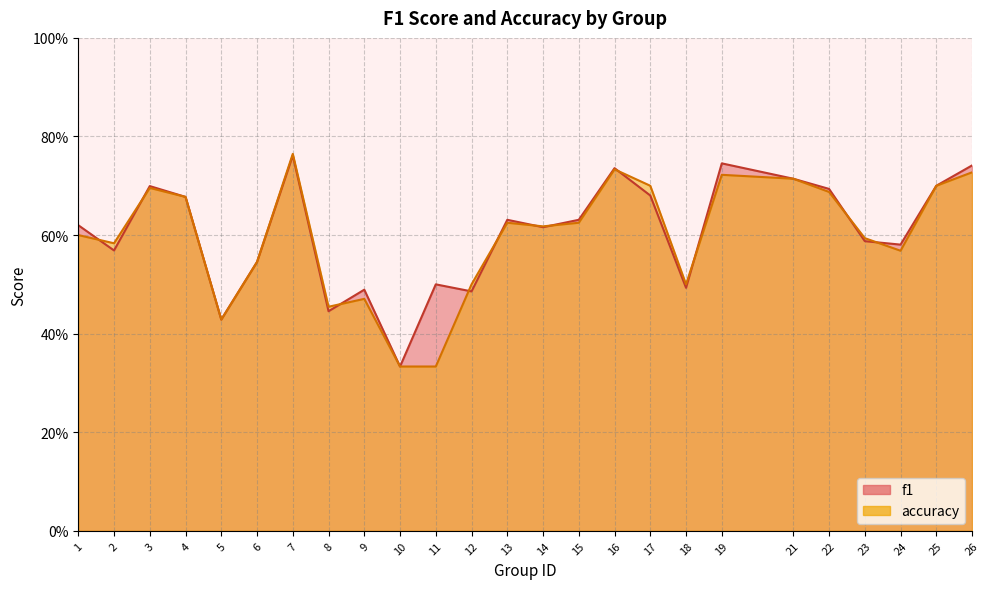

At which category does accuracy reach its first local valley?

2